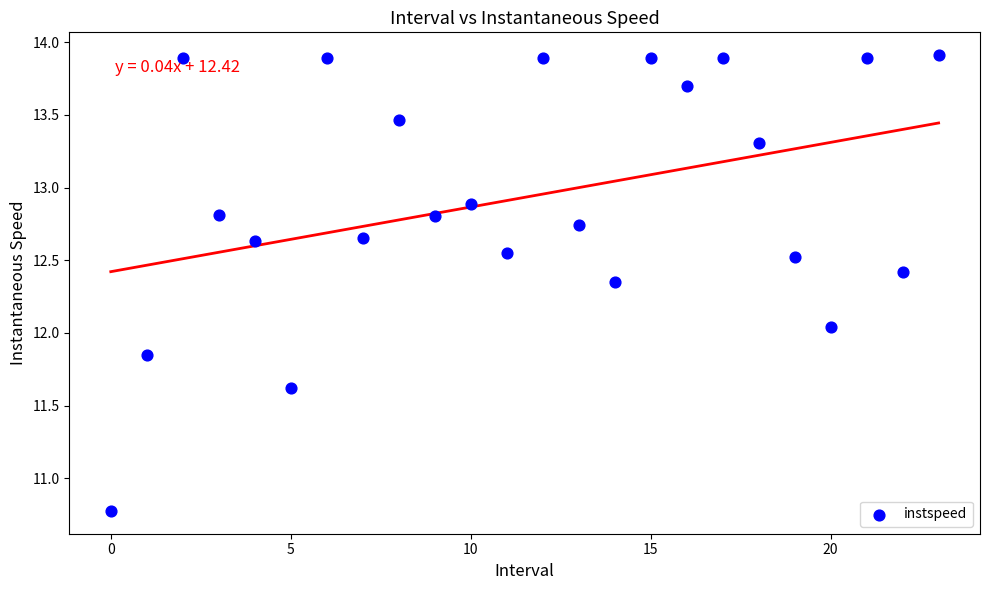

What is the range of Y values (max minus min)?

3.1